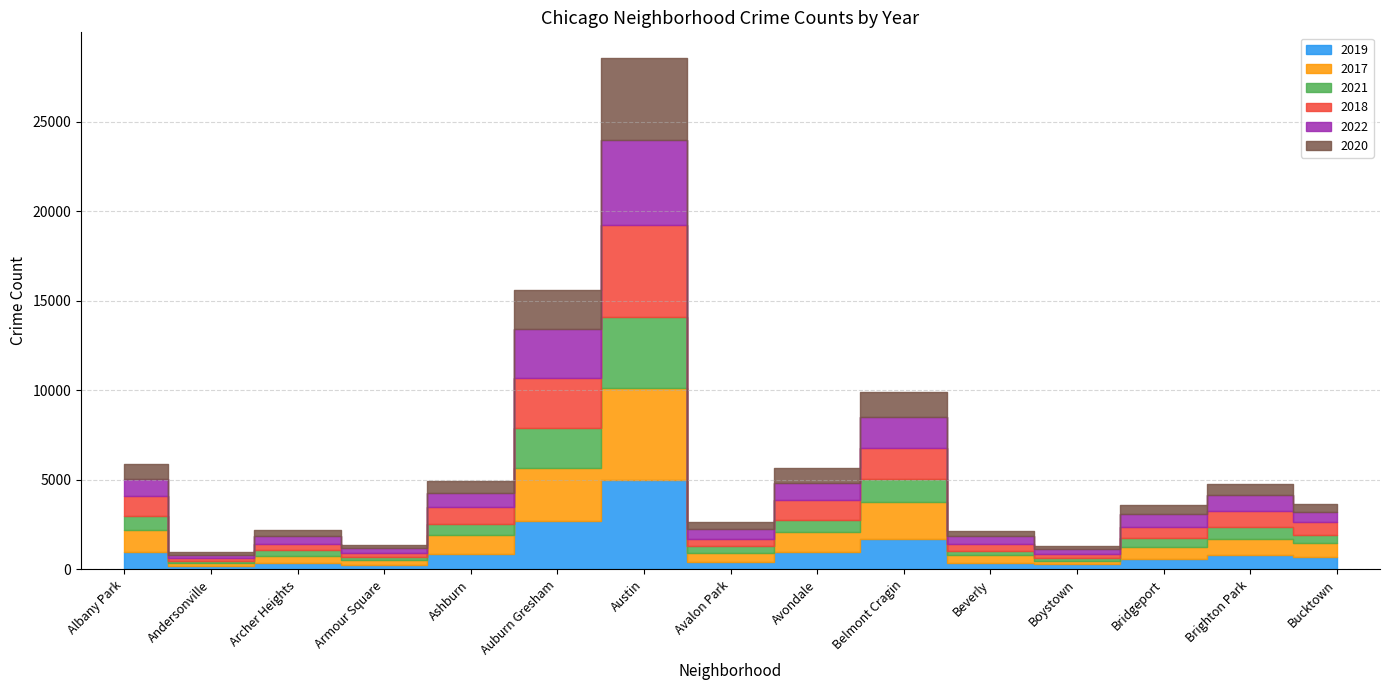

True or false: 2017 has a value of 259 at Beverly.

False